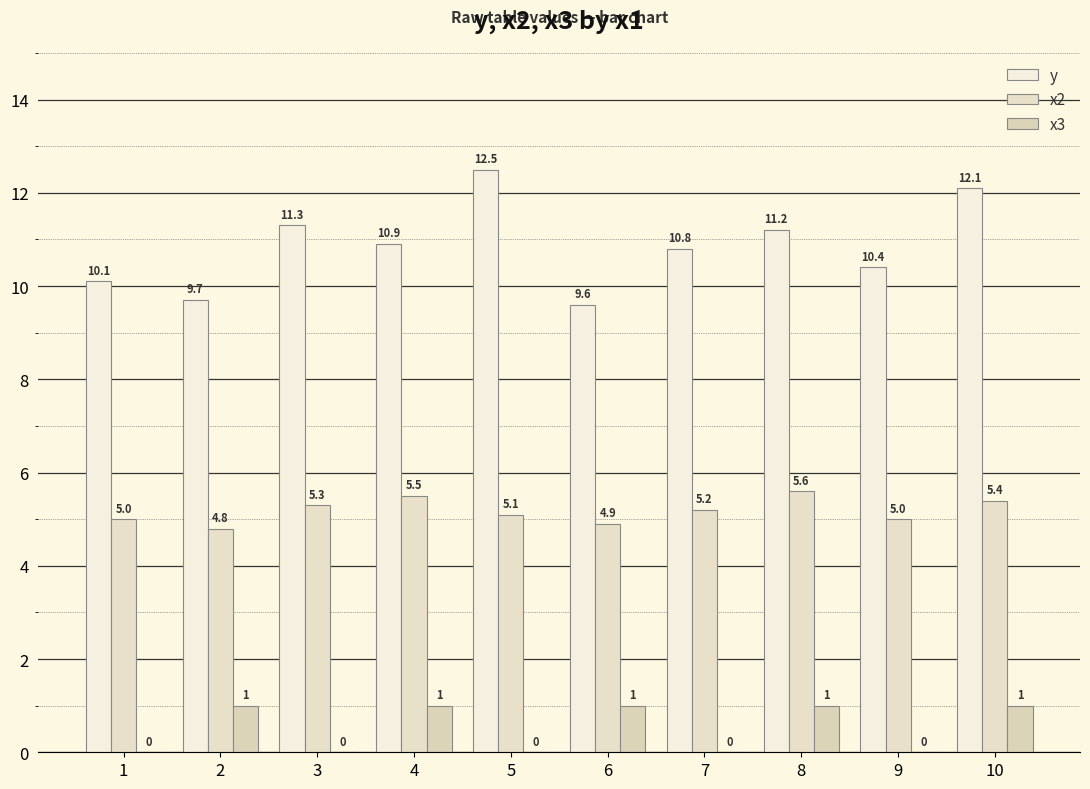

What is the total value across all series at 1?

15.1